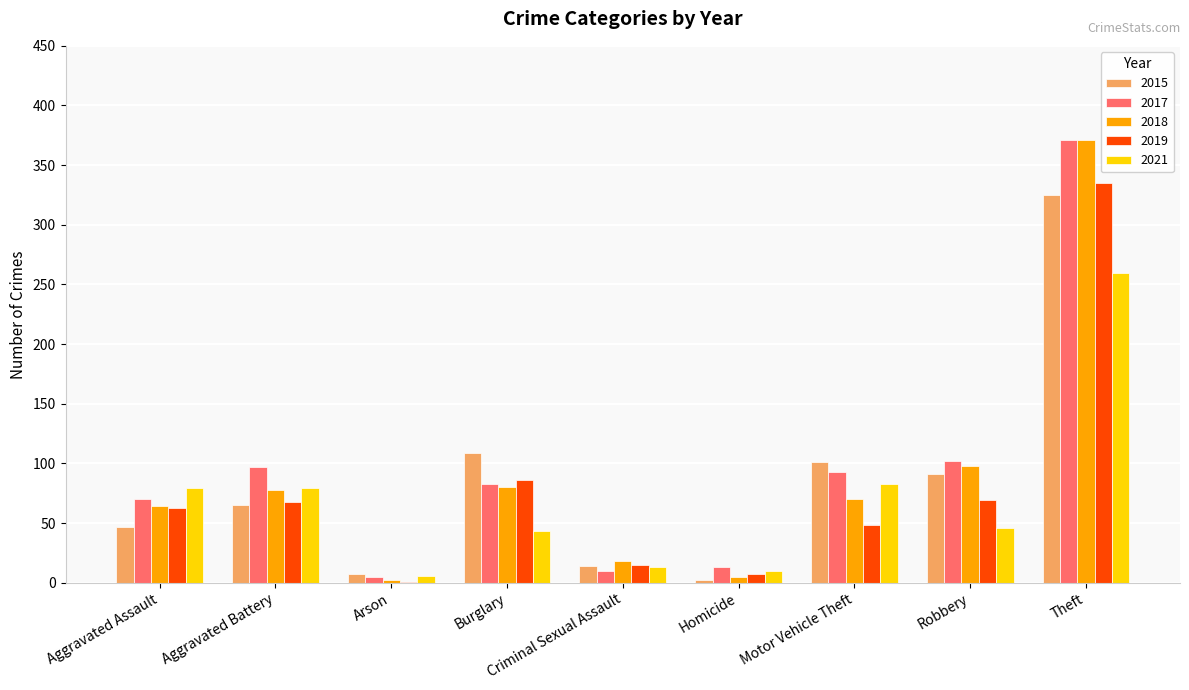

Is it true that 2019 equals 579 at Theft?

False